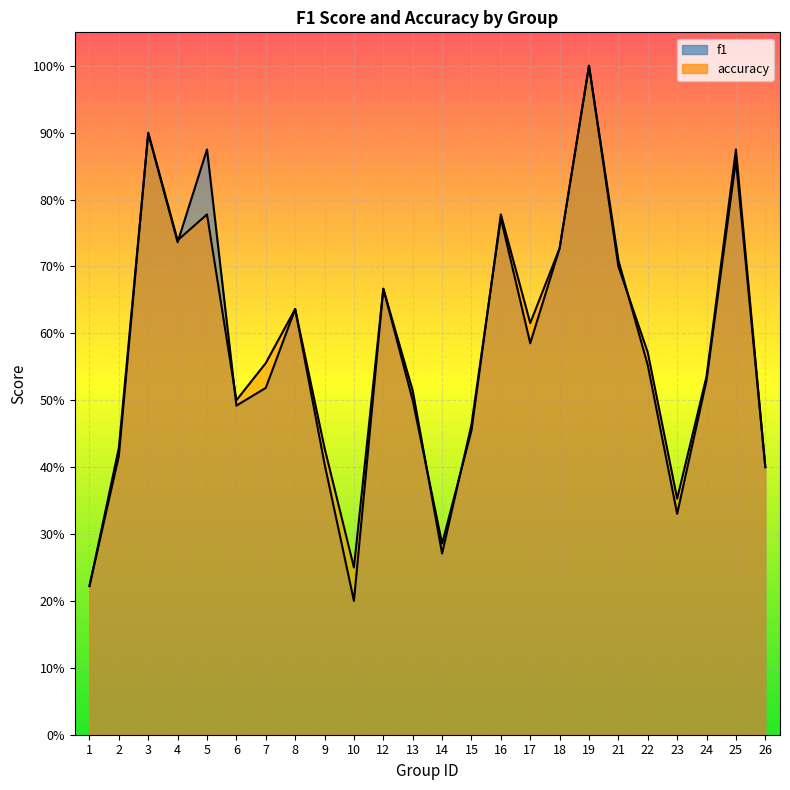

What is the value of the accuracy point at the 14th from the left?

0.5